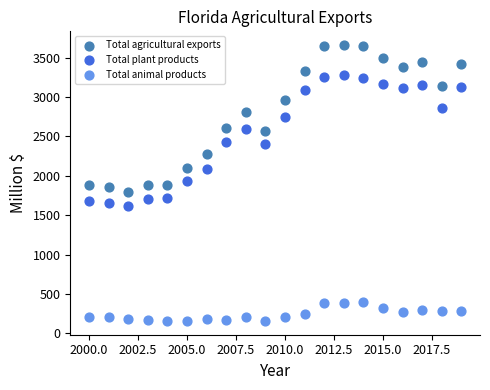

Across all data points, what is the range of X values (max minus min)?

19.0